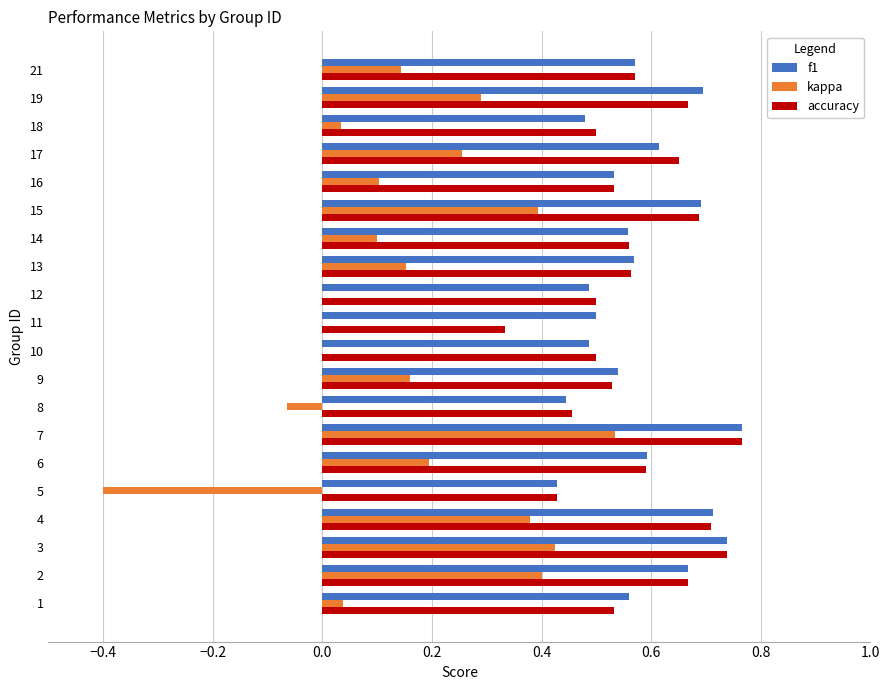

What is the sum of the accuracy values at 5 and 9?

1.0